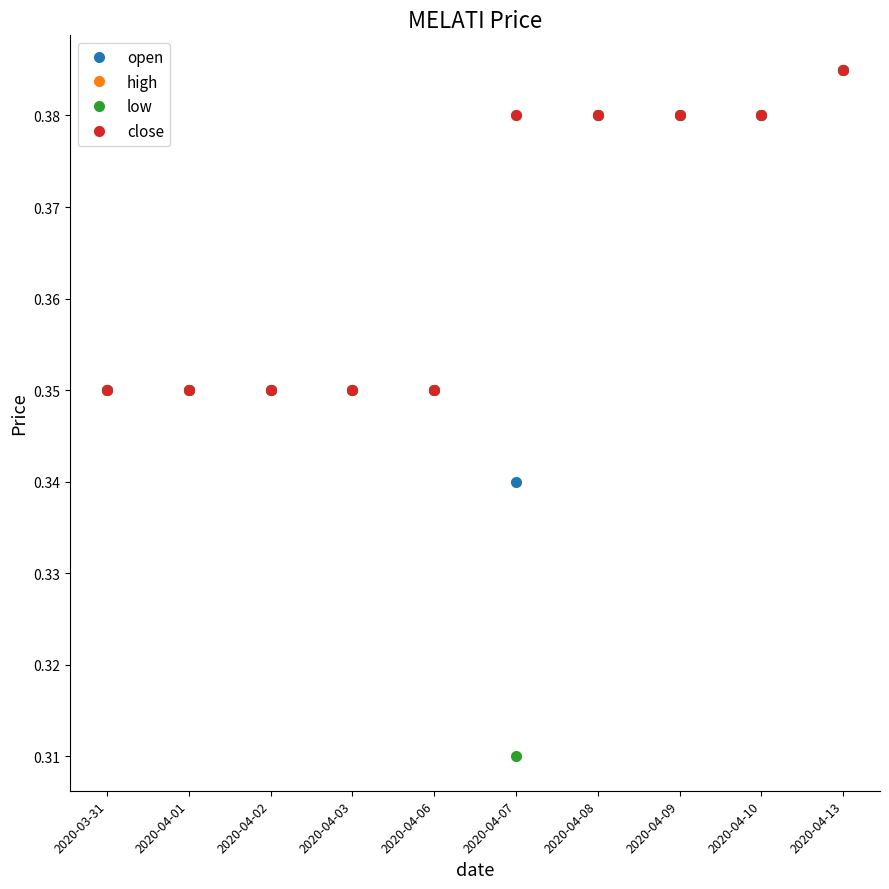

What is the approximate value of low at 2020-04-10?

0.4